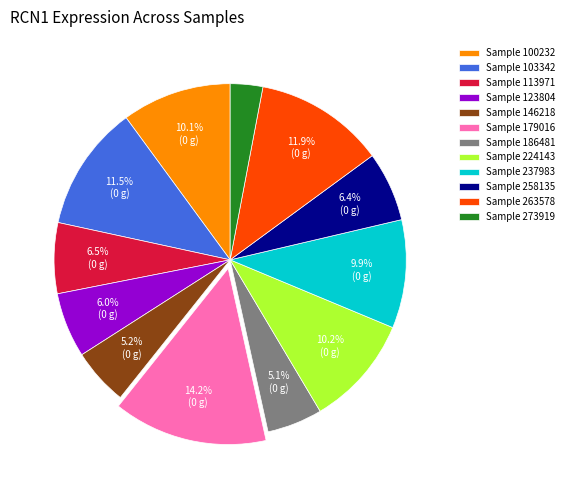

Is the sum of Sample 123804 and Sample 113971 greater than half?

No